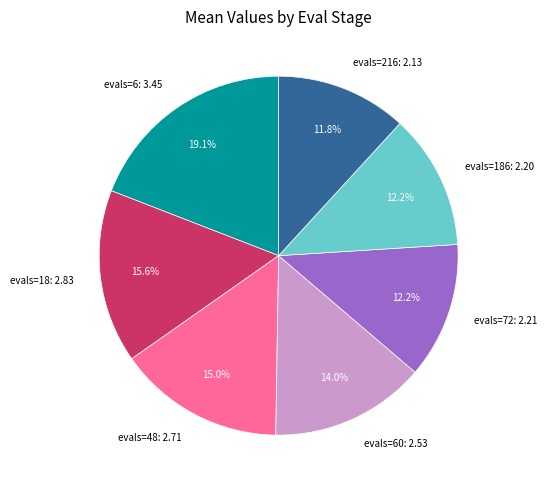

Approximately how many times larger is the value at evals=48: 2.71 compared to evals=18: 2.83?

1.0